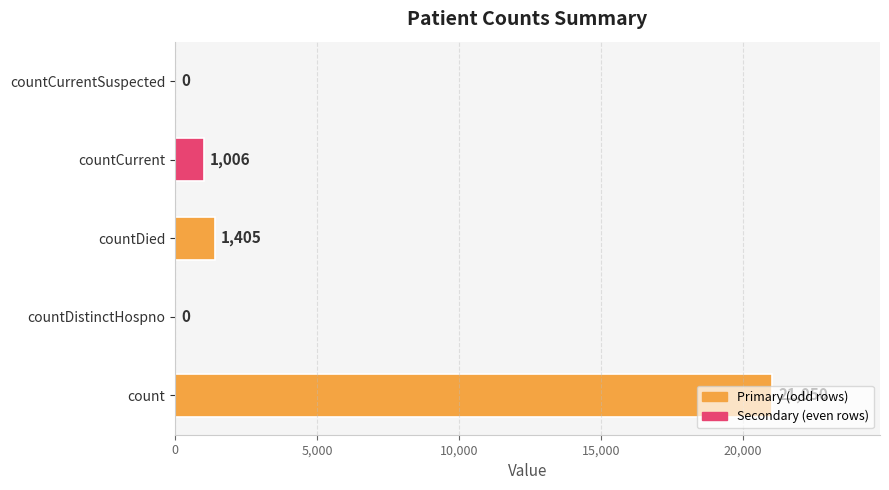

Approximately how many times larger is the value at count compared to countCurrent?

20.9